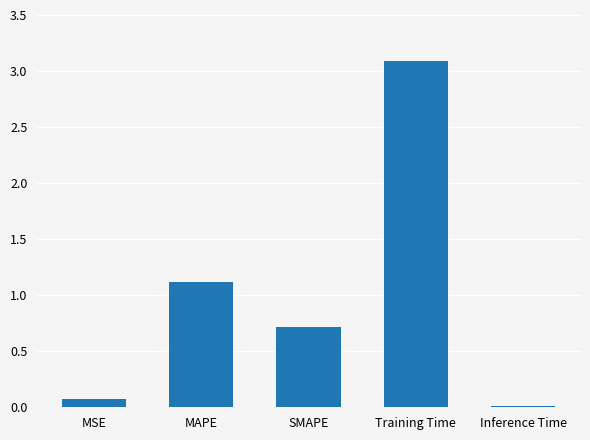

What is the maximum value shown in the chart?

3.1